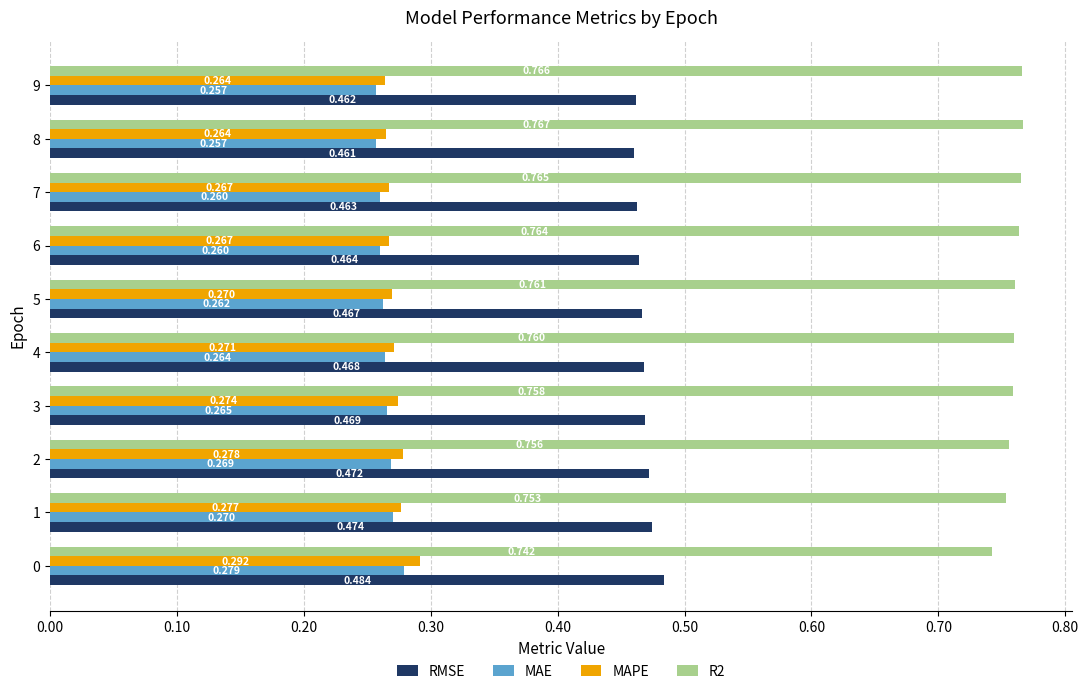

Which series has the widest spread of values?

MAPE